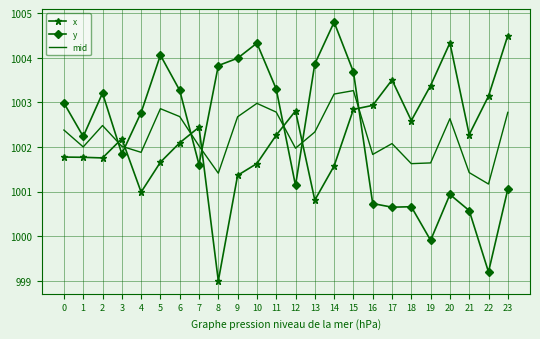

Reading left to right, transcribe all the data shown in this chart.

x: 0=1001.8	1=1001.8	2=1001.8	3=1002.2	4=1001.0	5=1001.7	6=1002.1	7=1002.4	8=999.0	9=1001.4	10=1001.6	11=1002.3	12=1002.8	13=1000.8	14=1001.6	15=1002.8	16=1002.9	17=1003.5	18=1002.6	19=1003.4	20=1004.3	21=1002.3	22=1003.1	23=1004.5
y: 0=1003.0	1=1002.2	2=1003.2	3=1001.8	4=1002.8	5=1004.1	6=1003.3	7=1001.6	8=1003.8	9=1004.0	10=1004.3	11=1003.3	12=1001.1	13=1003.9	14=1004.8	15=1003.7	16=1000.7	17=1000.7	18=1000.7	19=999.9	20=1000.9	21=1000.6	22=999.2	23=1001.1
mid: 0=1002.4	1=1002.0	2=1002.5	3=1002.0	4=1001.9	5=1002.9	6=1002.7	7=1002.0	8=1001.4	9=1002.7	10=1003.0	11=1002.8	12=1002.0	13=1002.3	14=1003.2	15=1003.3	16=1001.8	17=1002.1	18=1001.6	19=1001.6	20=1002.6	21=1001.4	22=1001.2	23=1002.8